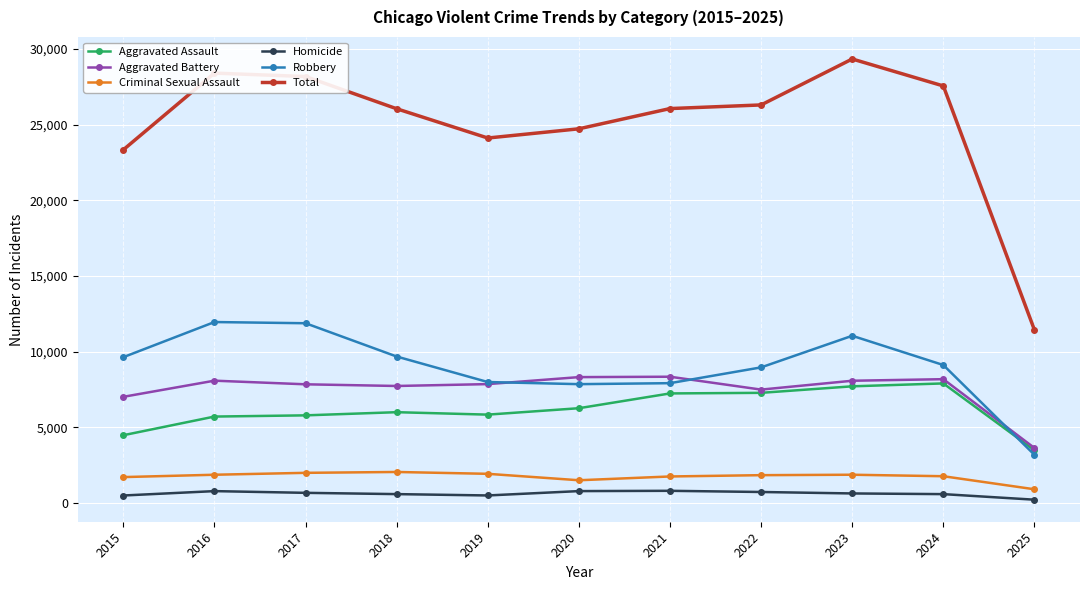

The Total series shows 7709 at 2020. True or false?

False